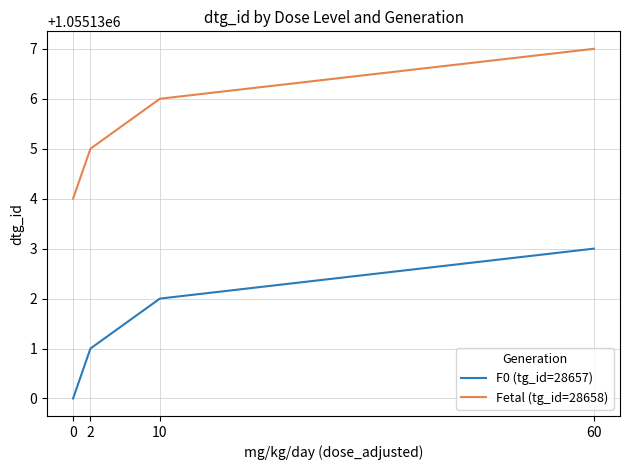

What is the difference between the highest and lowest values at 10?

4